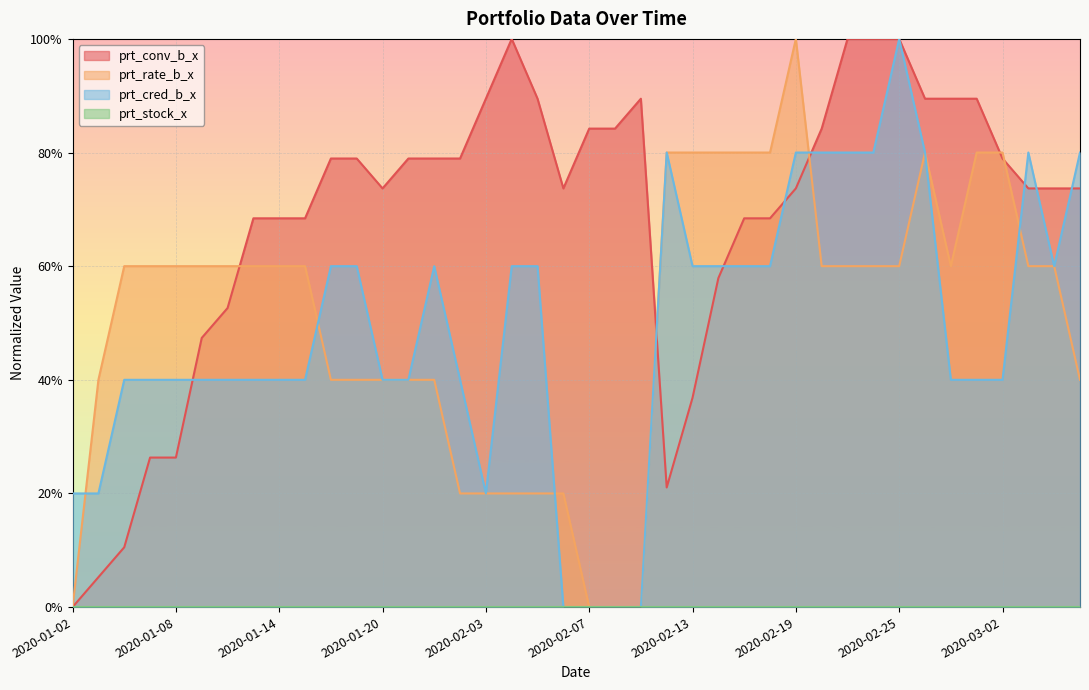

The prt_cred_b_x series shows 0.4 at 2020-01-13. True or false?

True